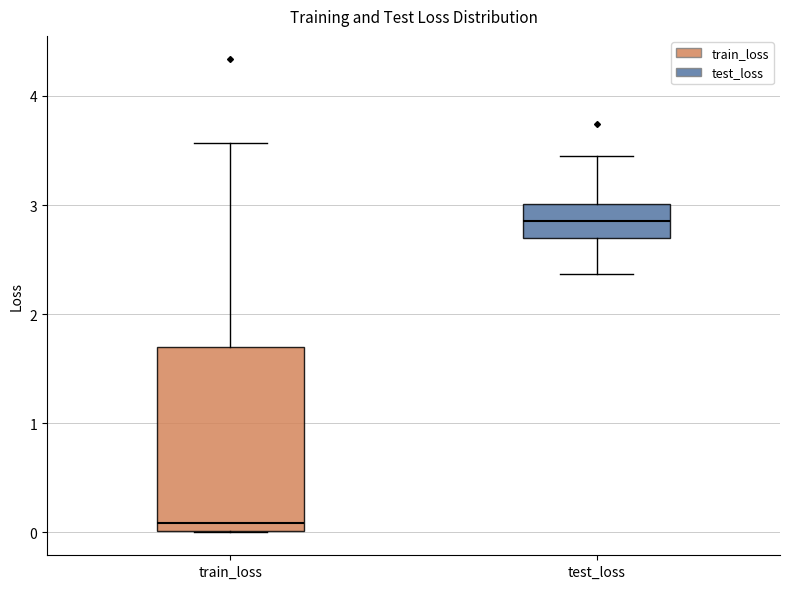

Which box has the lowest median line?

train_loss